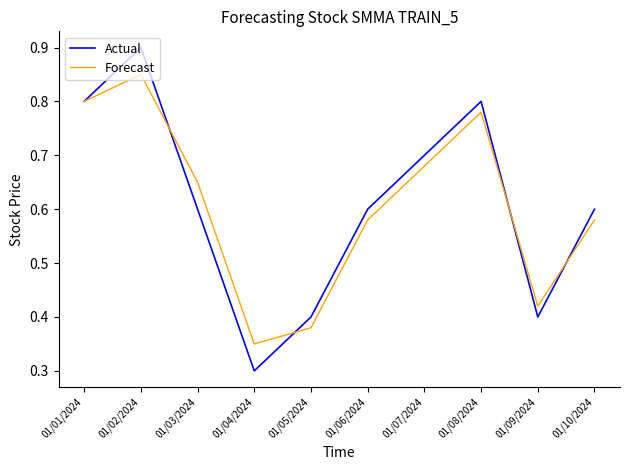

Which series changed the most between 01/04/2024 and 01/07/2024?

Actual